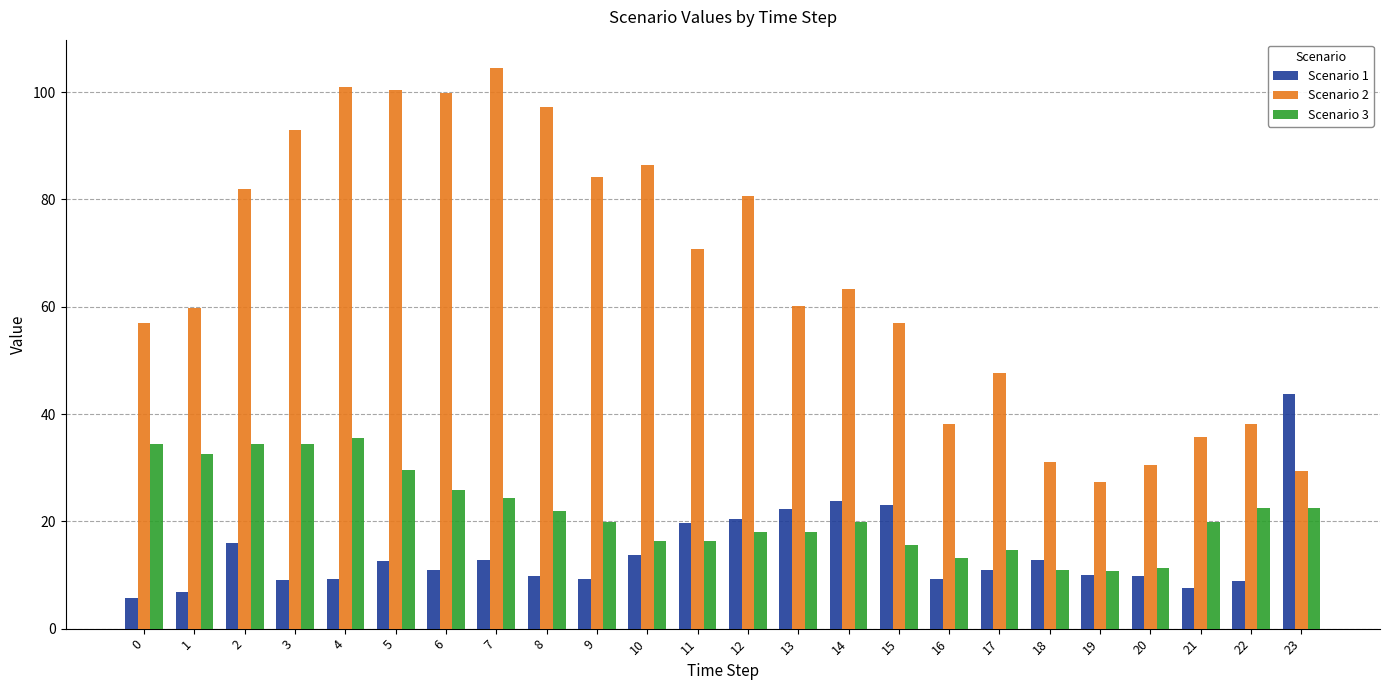

How many data points in Scenario 3 are above 19?

14